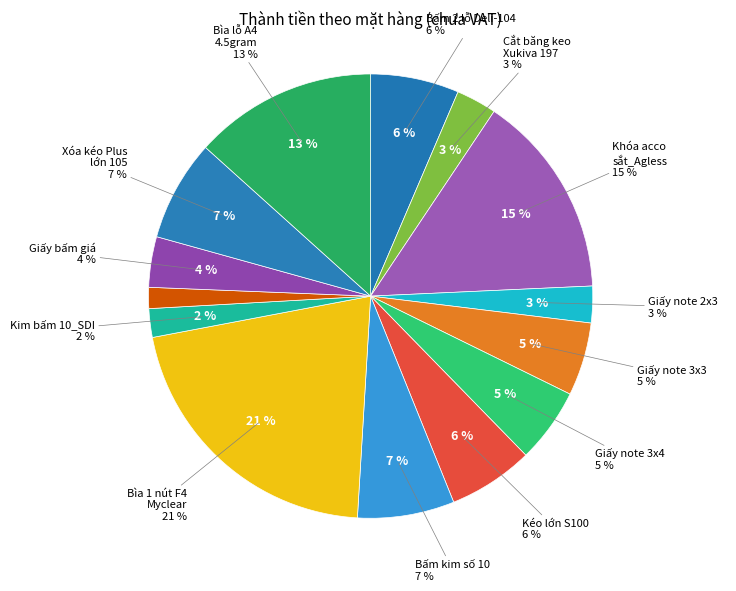

To the nearest percent, what is the difference between the largest and smallest slice percentages?

20%